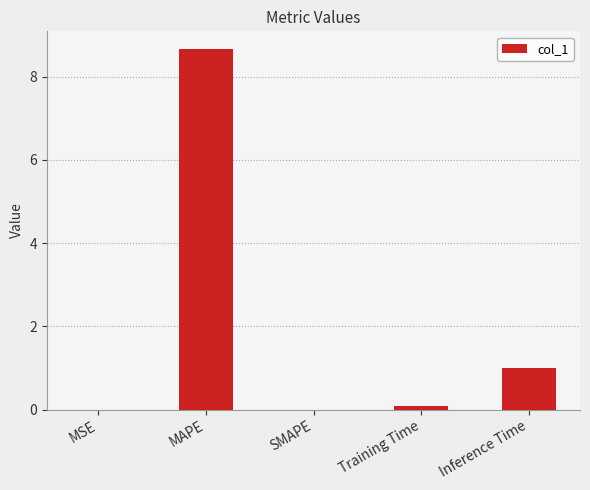

What is the sum of all values?

9.7